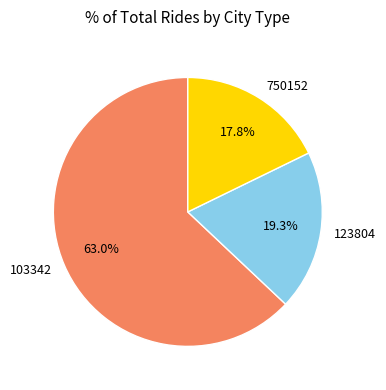

Approximately how many times larger is the value at 123804 compared to 103342?

0.3